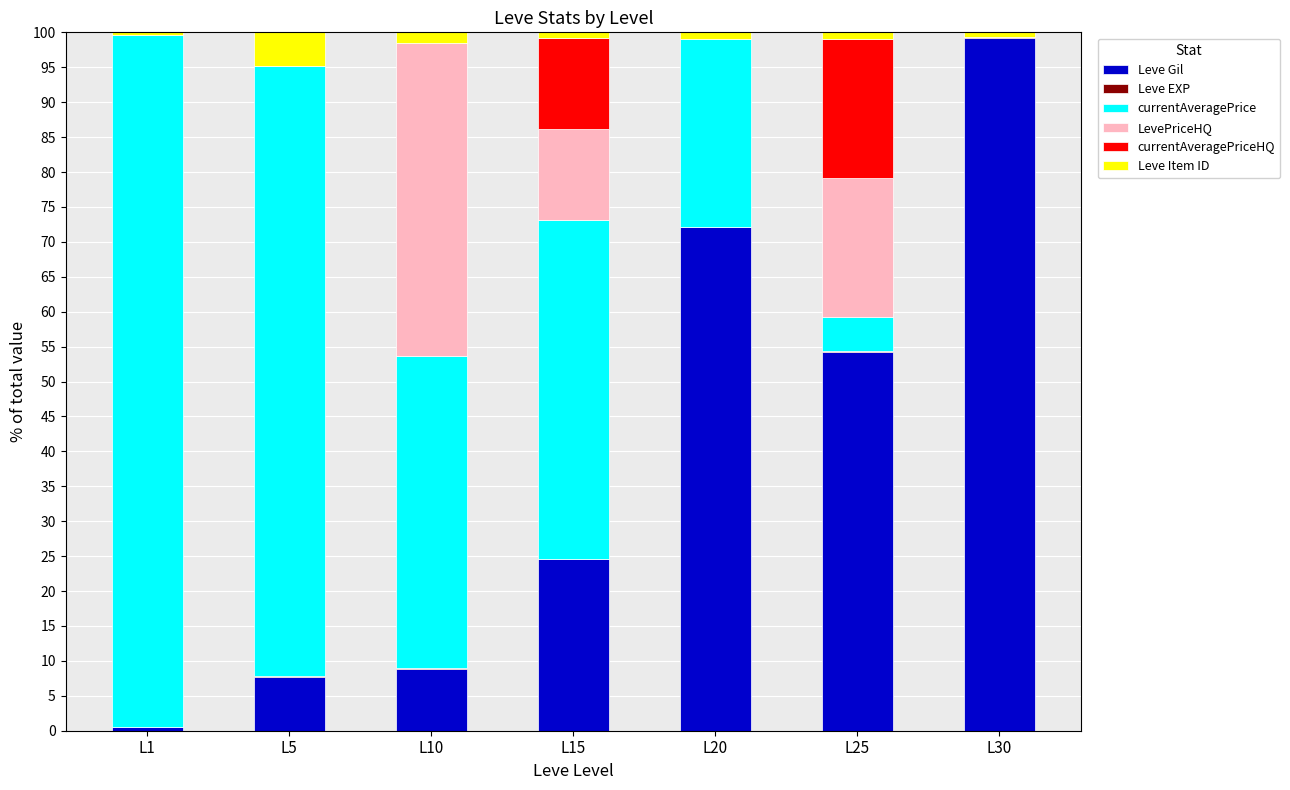

True or false: Leve Gil has a value of 116.7 at L20.

False